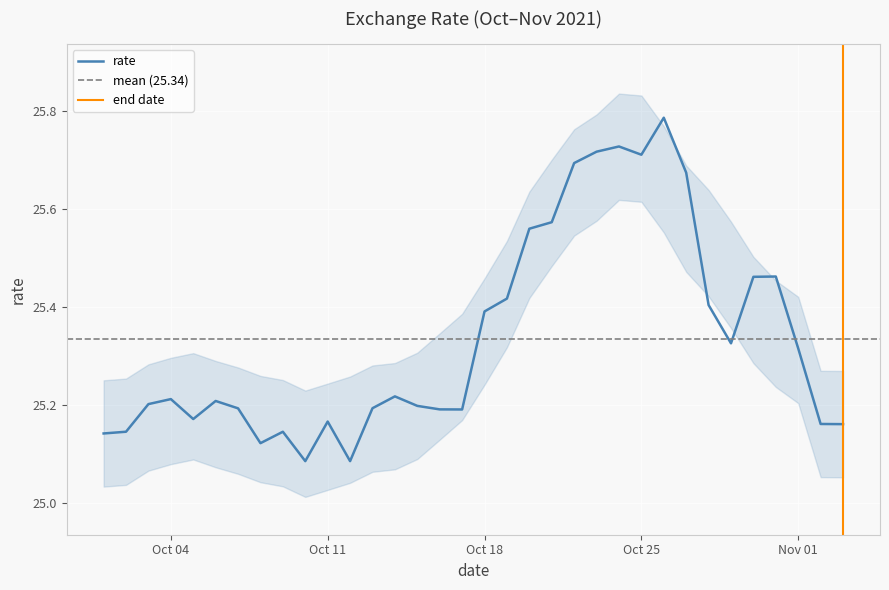

What is the label of the 29th point from the right?

2021-10-06